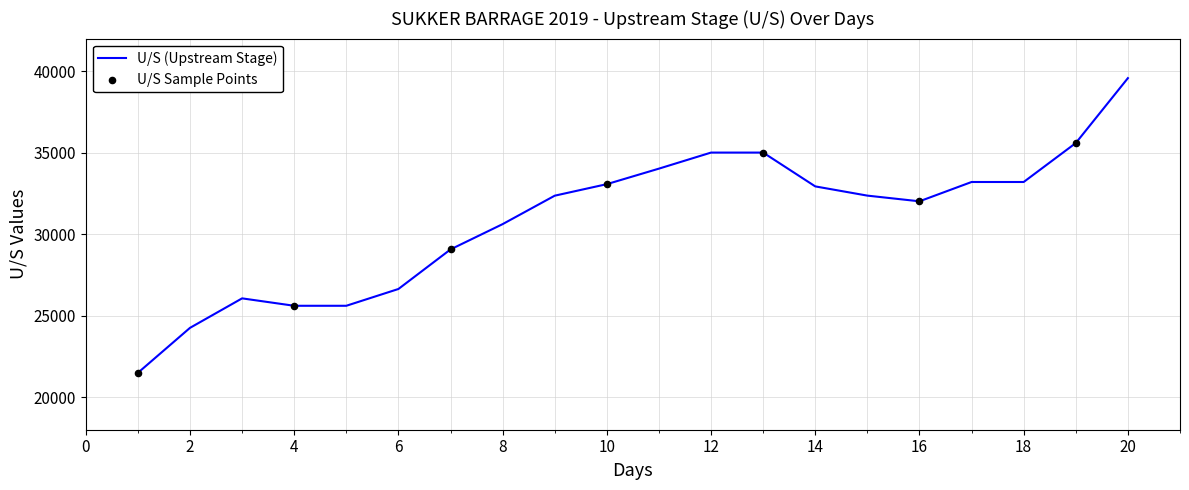

What is the difference between the maximum and minimum values?

18083